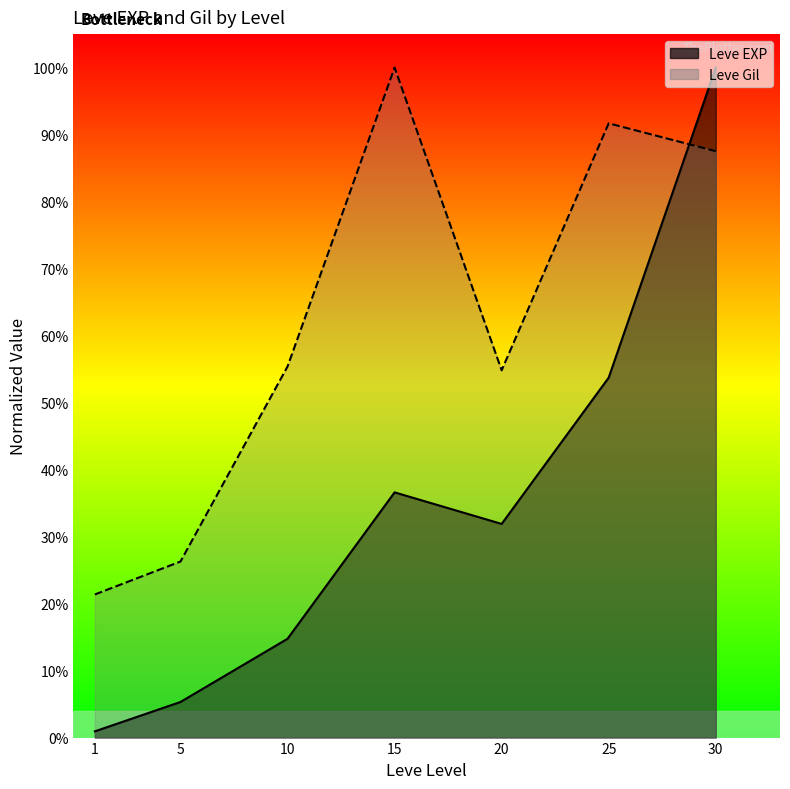

True or false: Leve Gil and Leve EXP intersect in this chart.

True